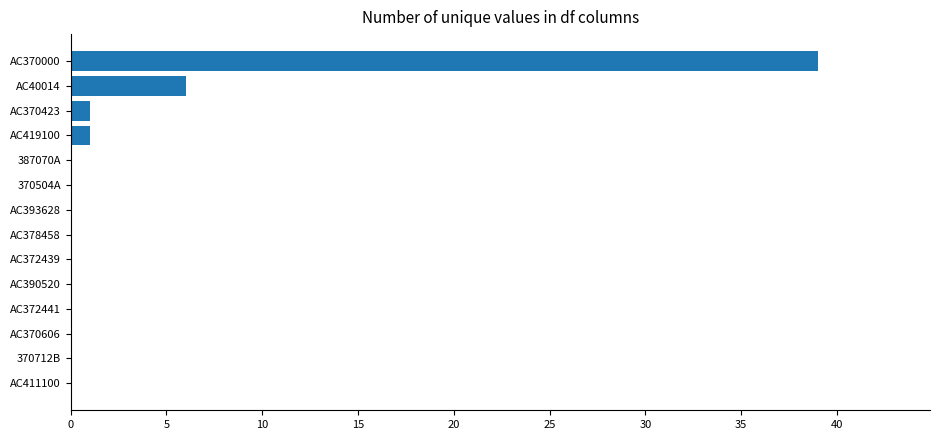

Reading bottom to top, transcribe all the data shown in this chart.

AC411100=0	370712B=0	AC370606=0	AC372441=0	AC390520=0	AC372439=0	AC378458=0	AC393628=0	370504A=0	387070A=0	AC419100=1	AC370423=1	AC40014=6	AC370000=39